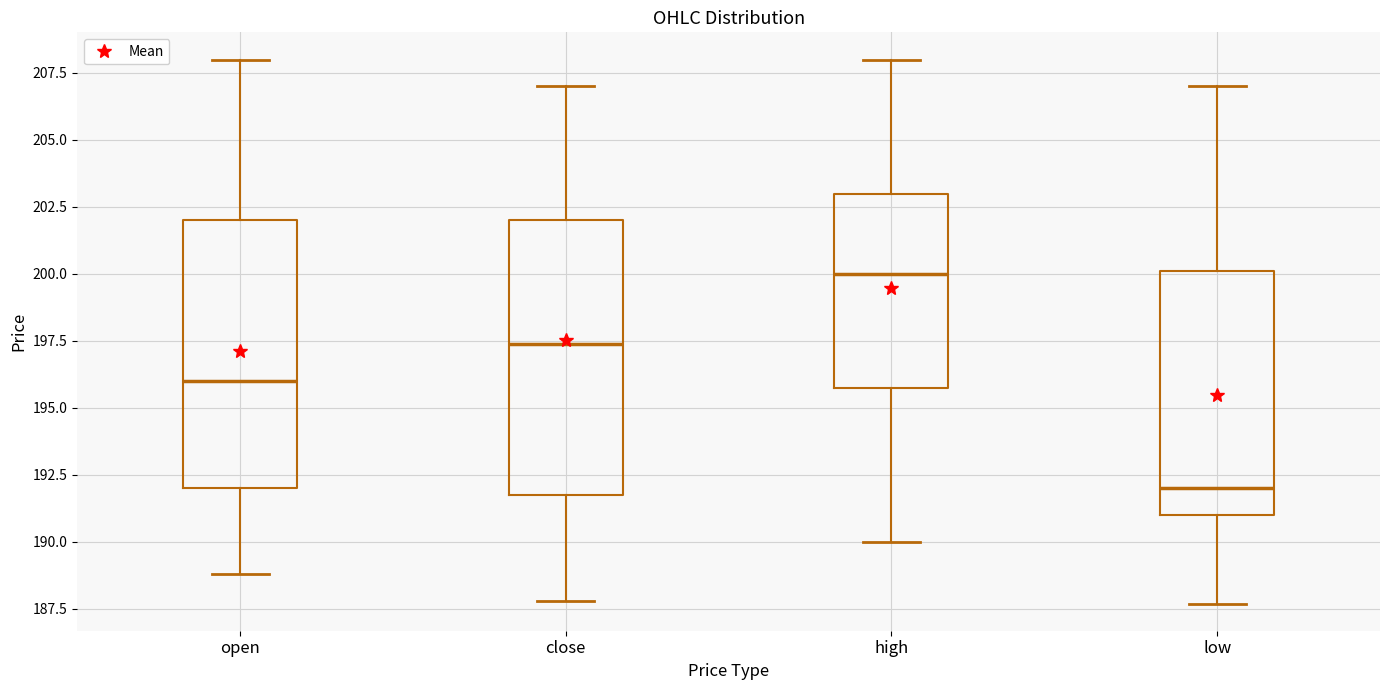

Which box's median line is the highest?

high